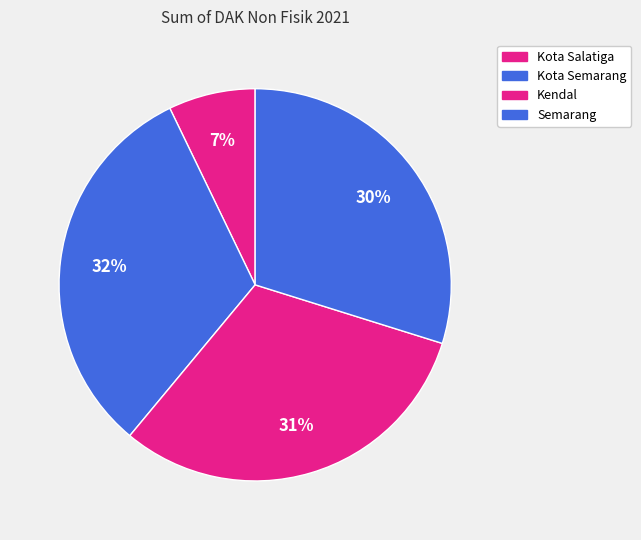

To the nearest percent, what is the difference between the largest and smallest slice percentages?

25%